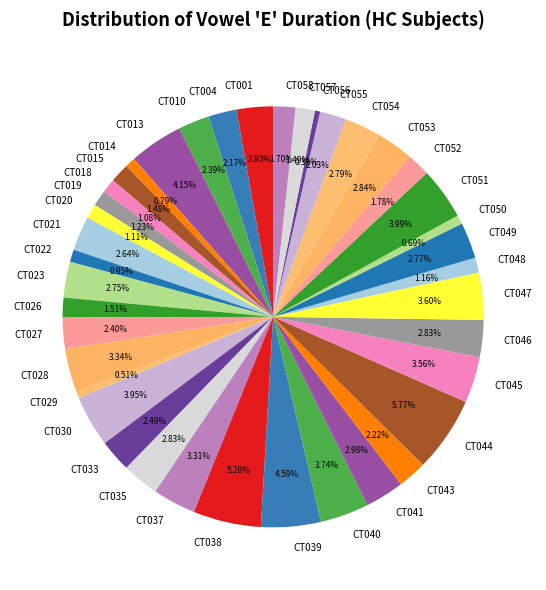

Is the sum of CT028 and CT035 greater than half?

No